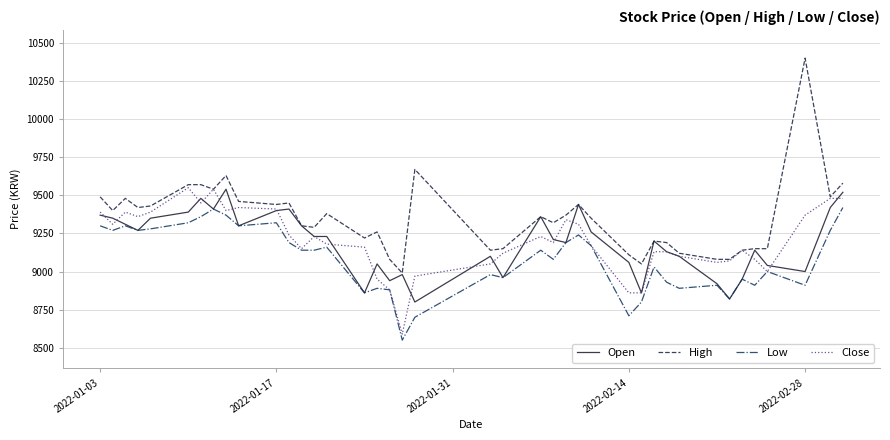

True or false: Low has more than 1 points higher than both neighbors.

True